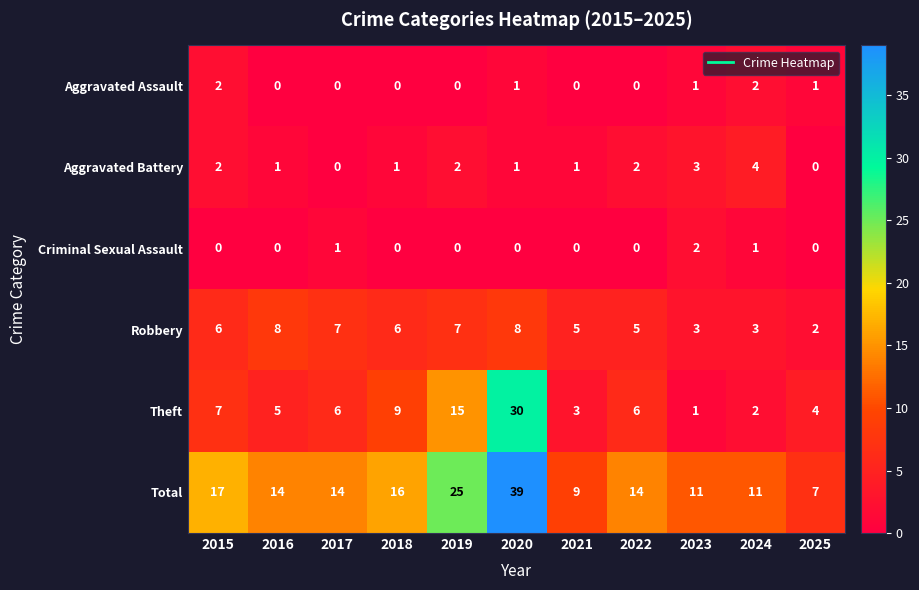

Read the Robbery value at 2020.

8